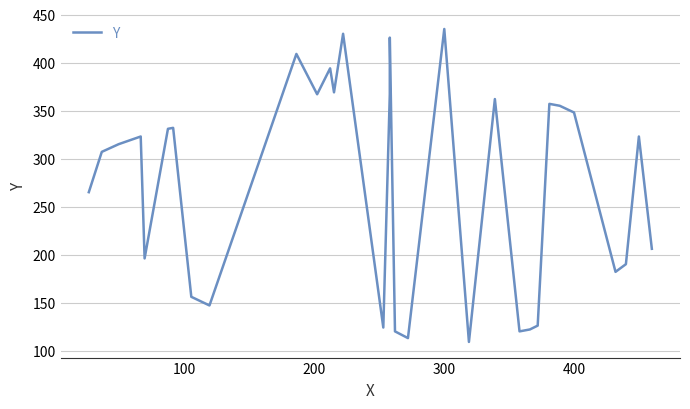

What is the label of the 29th point from the right?

300